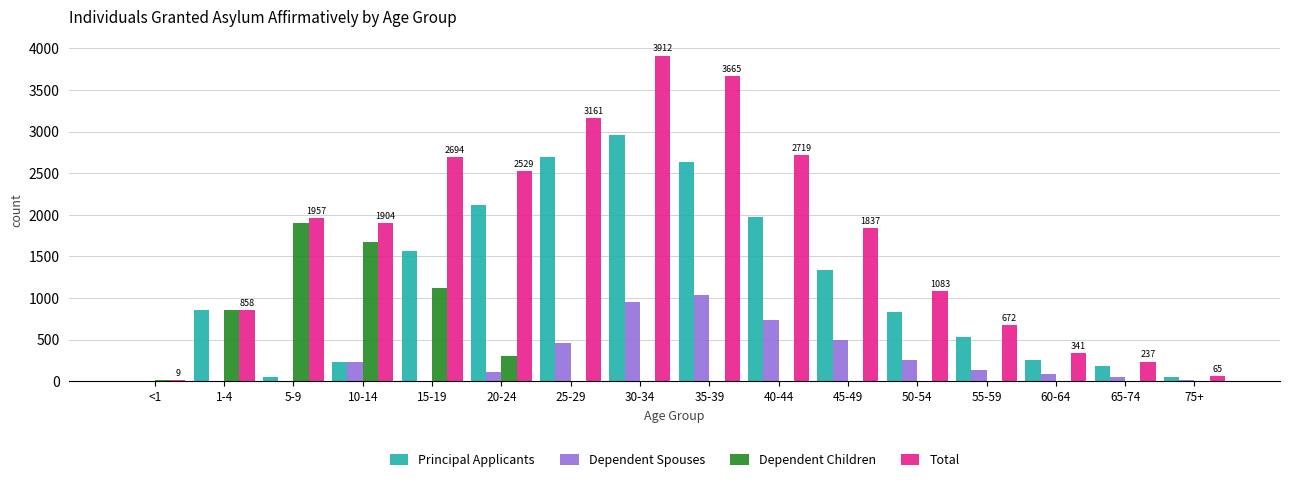

Which series has the largest total across all categories?

Total